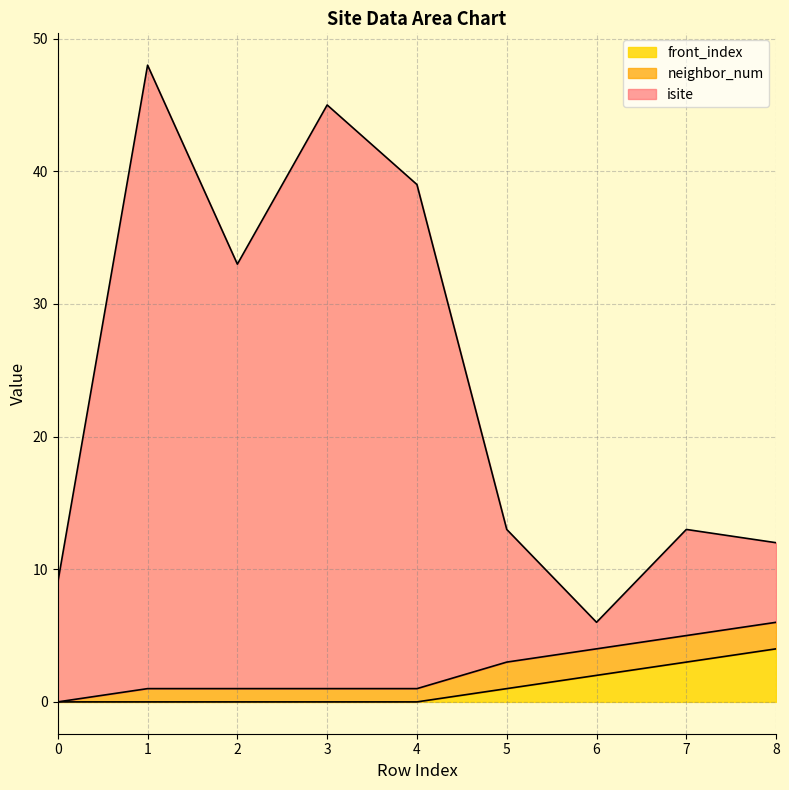

Does the chart have visible grid lines?

Yes